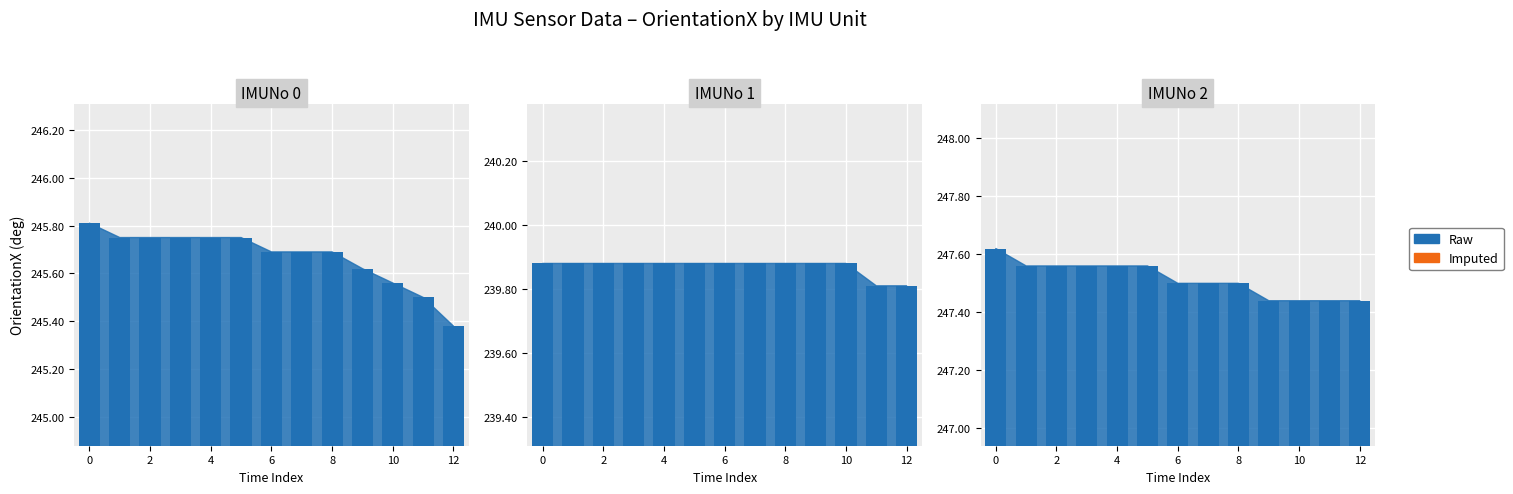

What is the minimum value shown in the chart?

239.8